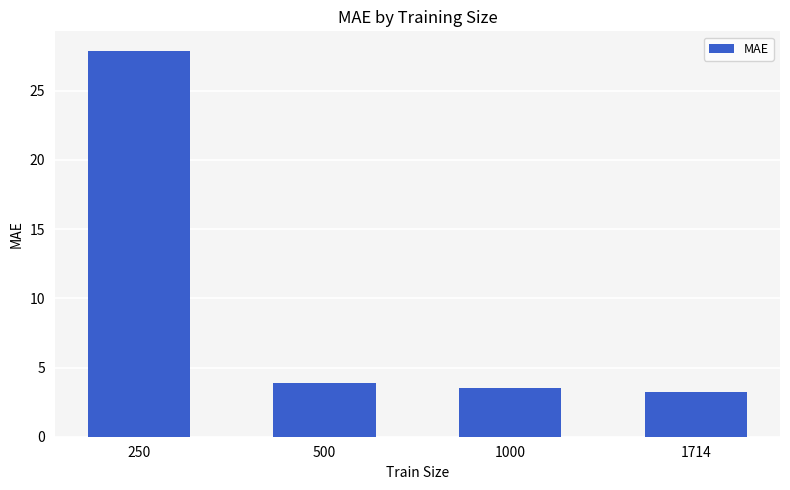

What is the greatest value displayed?

27.9